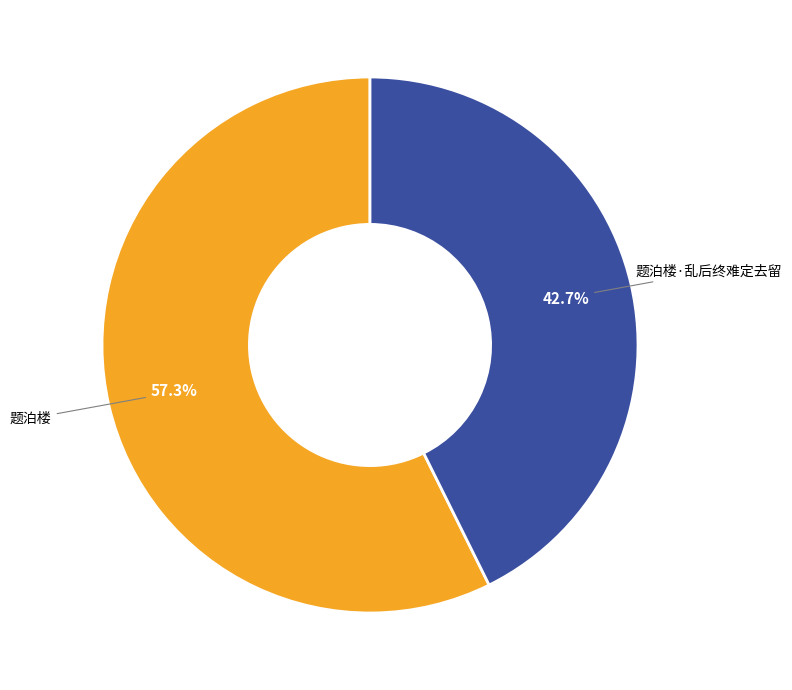

To the nearest percent, what portion does 题泊楼·乱后终难定去留 represent?

43%